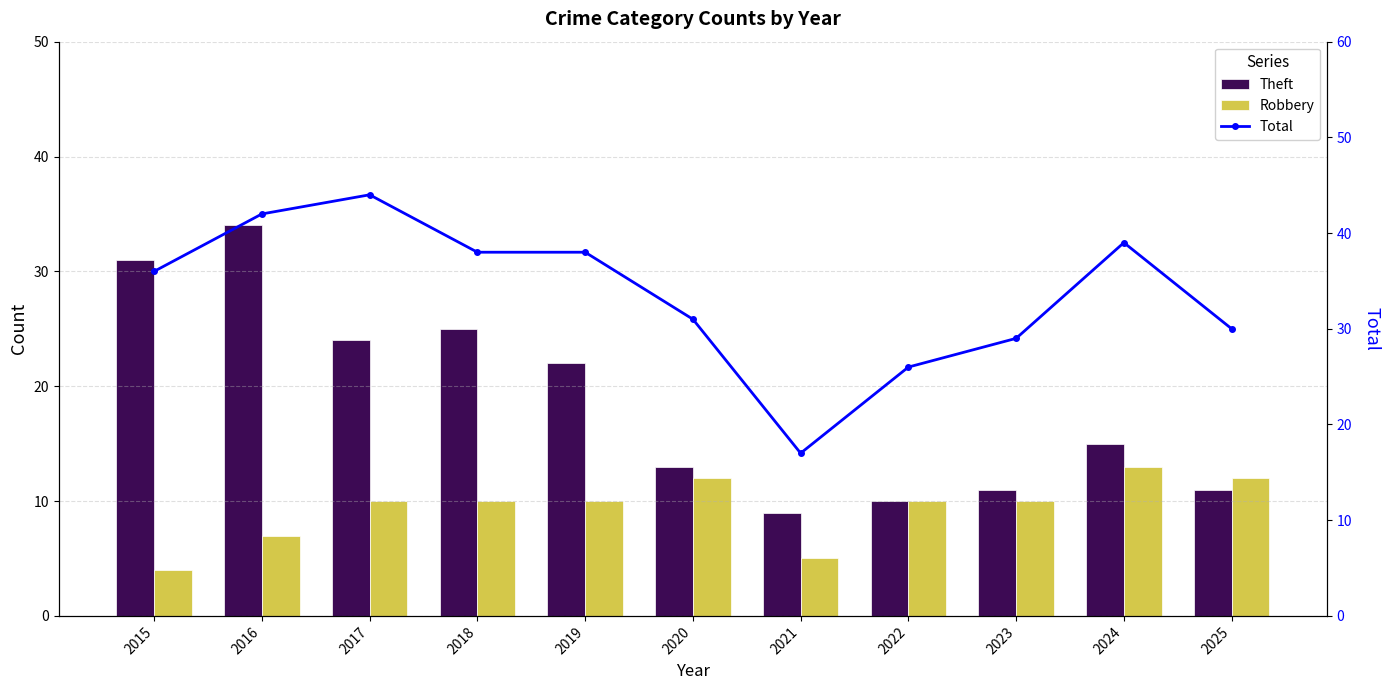

At which category does the chart reach its peak across all series?

2017